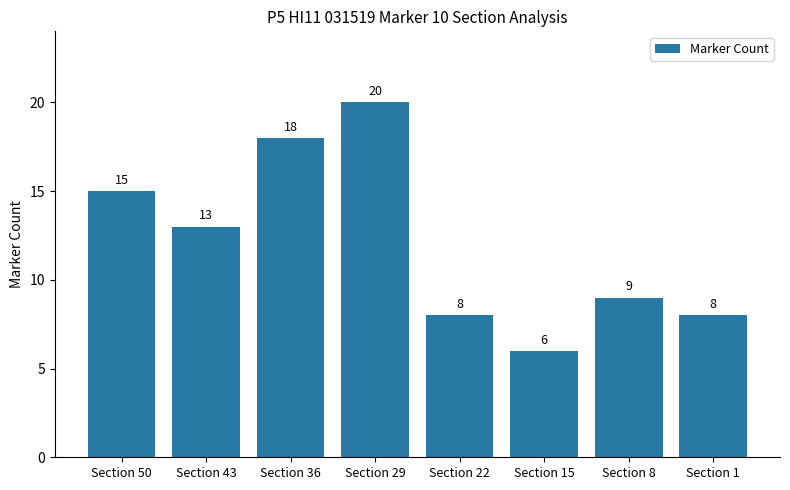

What is the minimum value shown in the chart?

6